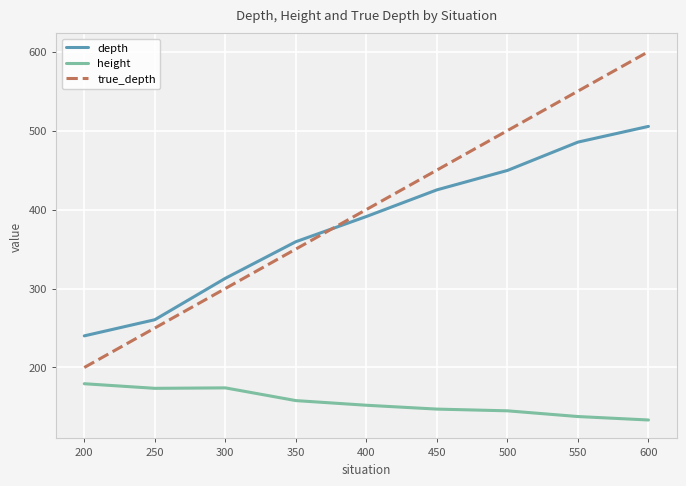

The value of height at 200 is 179.4. True or false?

True